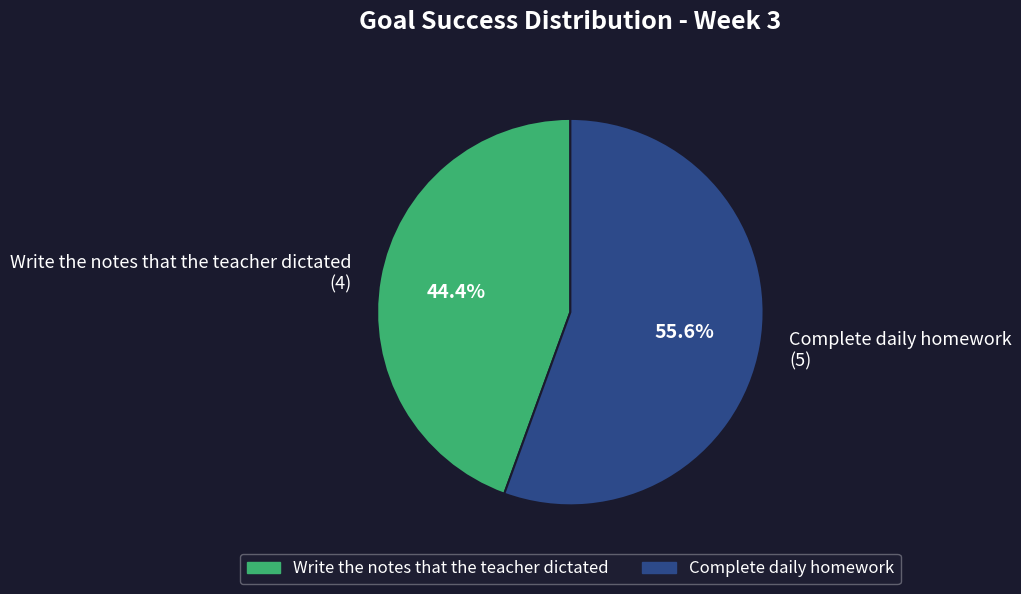

Does Complete daily homework (5) represent more than half of the total?

Yes